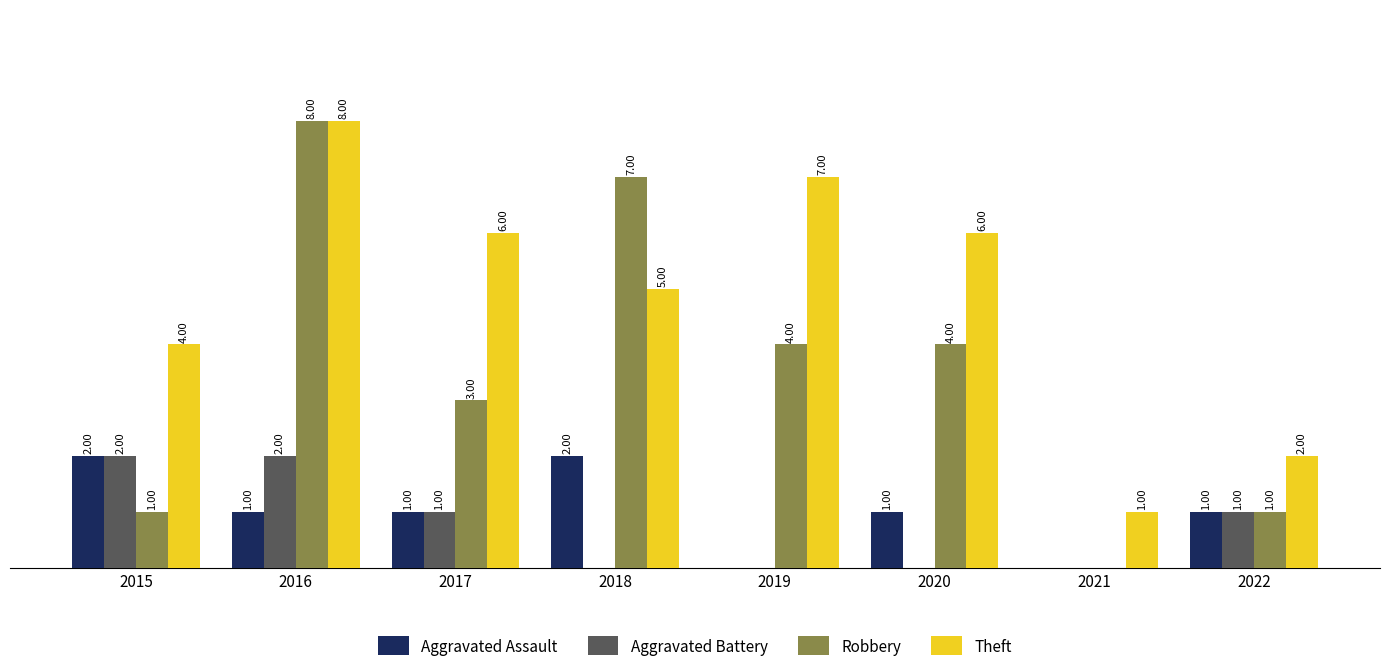

Is the value of Robbery at 2017 greater than the value of Aggravated Assault at 2020?

Yes